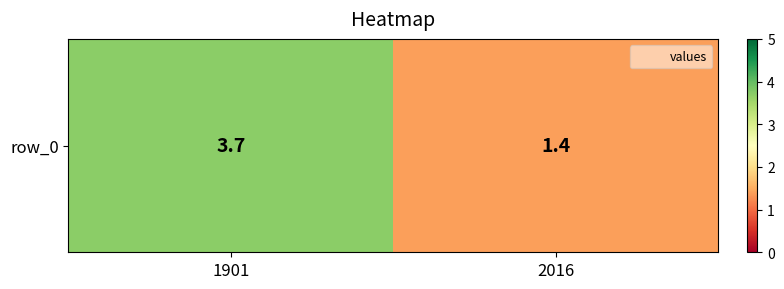

Rank the categories by value from lowest to highest.

2016, 1901